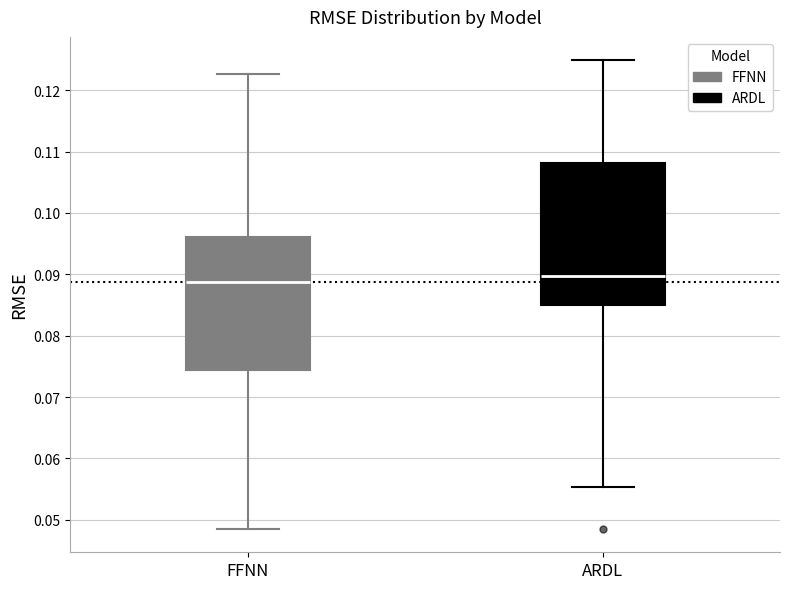

Where does the upper whisker of the box for ARDL end on the y-axis? The values are not printed on the chart, so give them approximately, as read against the axis.

0.125